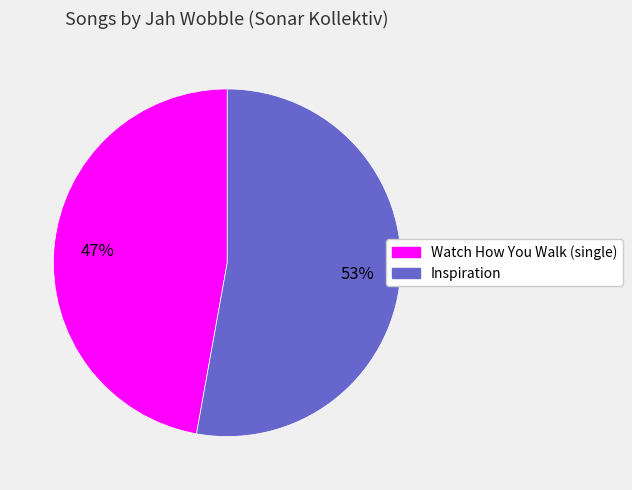

Is there any slice that represents more than half of the pie?

Yes